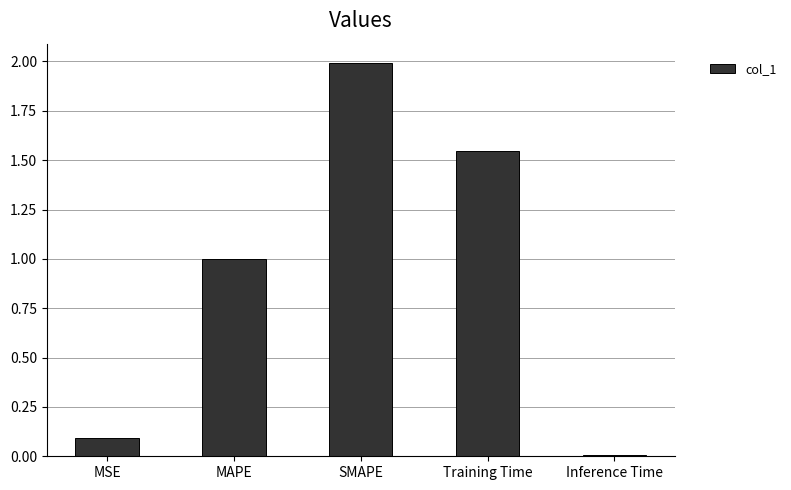

Does the chart contain any negative values?

No